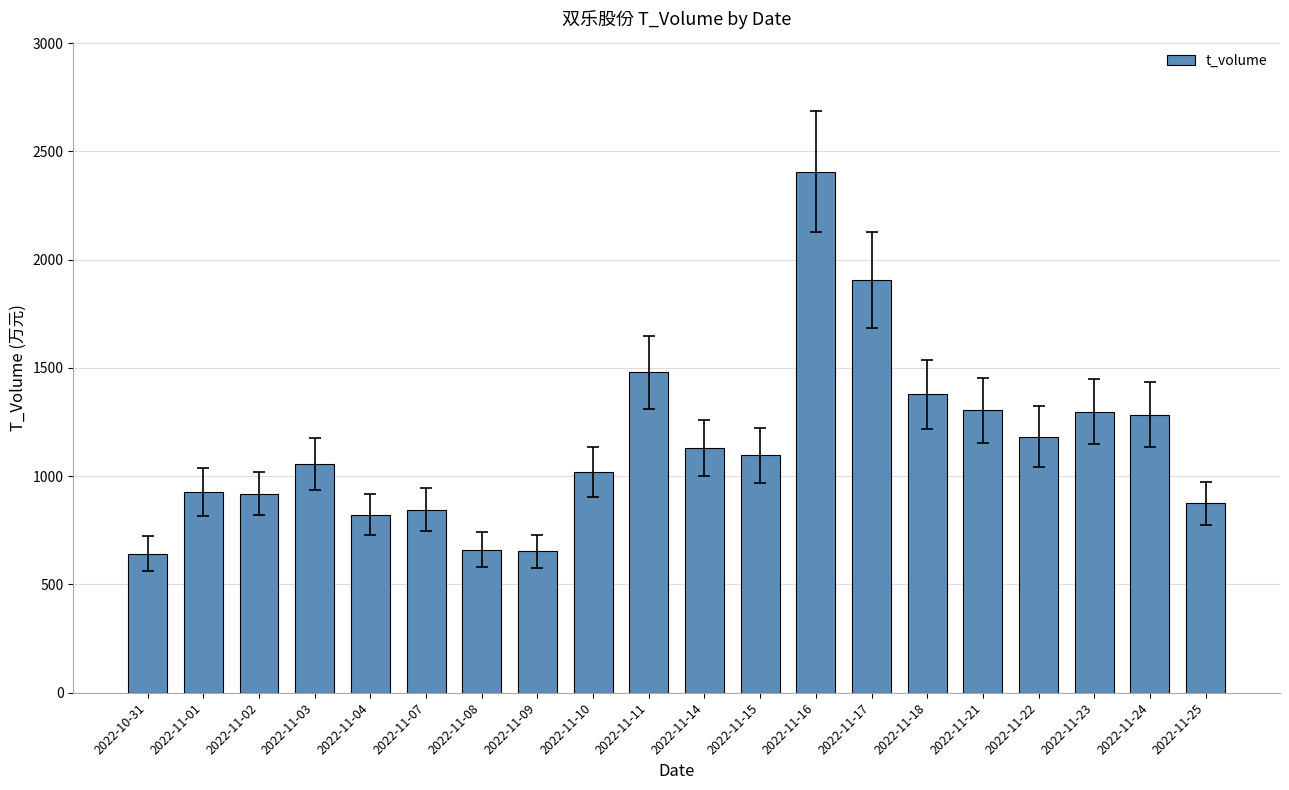

Is it true that the value at 2022-11-09 is 653?

True